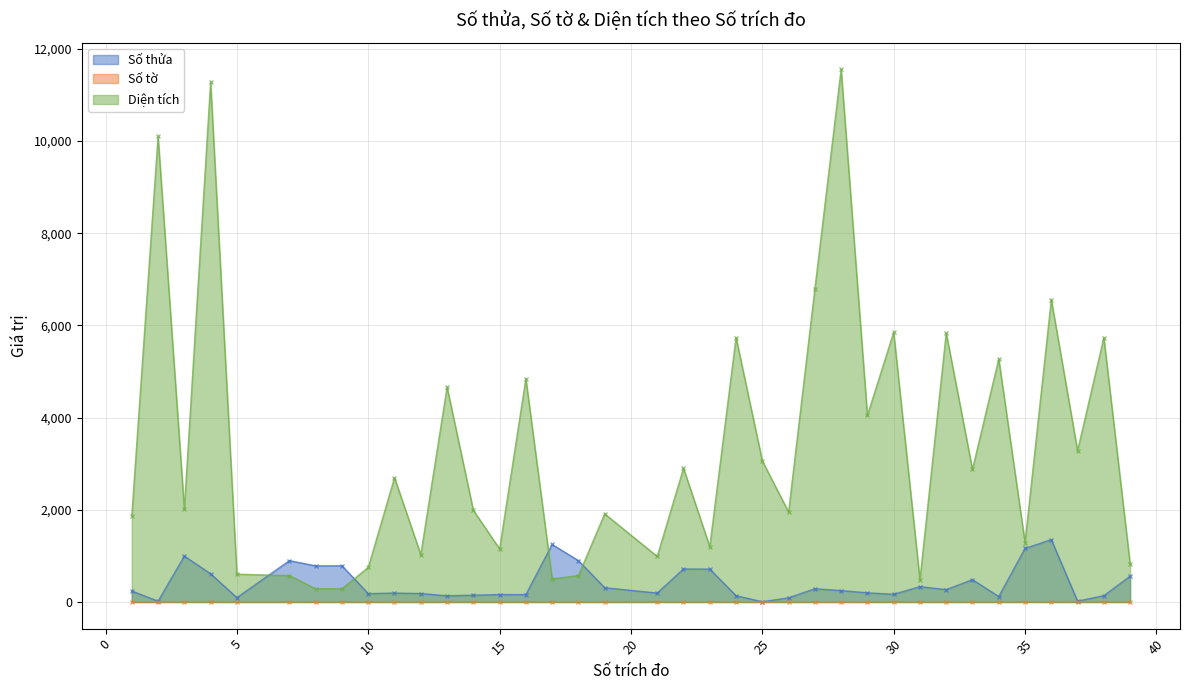

Rank the categories by Số tờ value from lowest to highest.

25, 1, 2, 27, 28, 29, 31, 5, 7, 8, 9, 10, 14, 15, 16, 17, 18, 22, 23, 24, 34, 35, 36, 38, 3, 13, 21, 30, 33, 39, 11, 12, 19, 4, 26, 32, 37